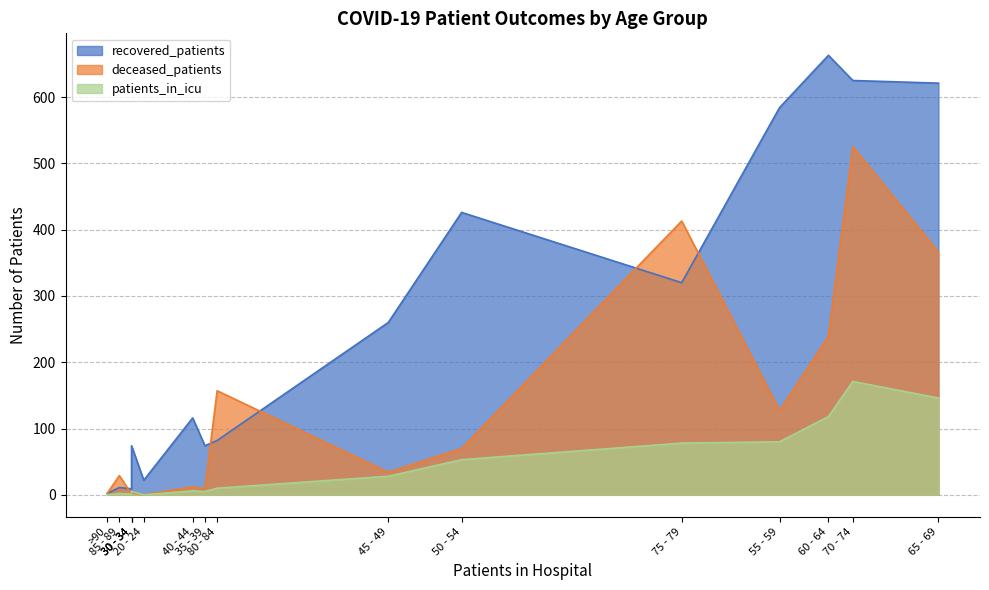

What is the average value of the recovered_patients series?

246